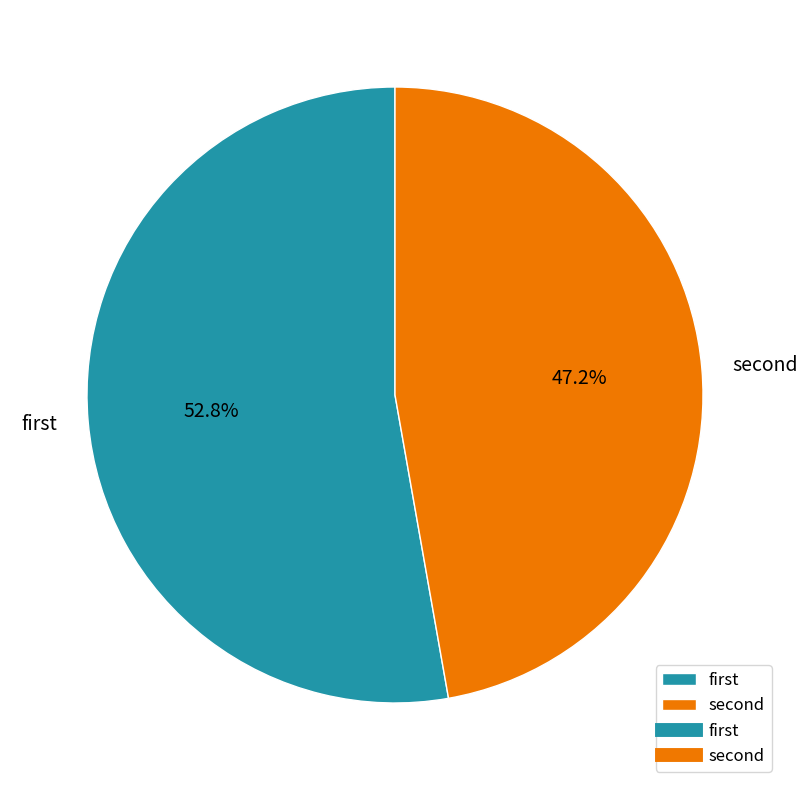

Which category has the smallest portion of the pie?

second